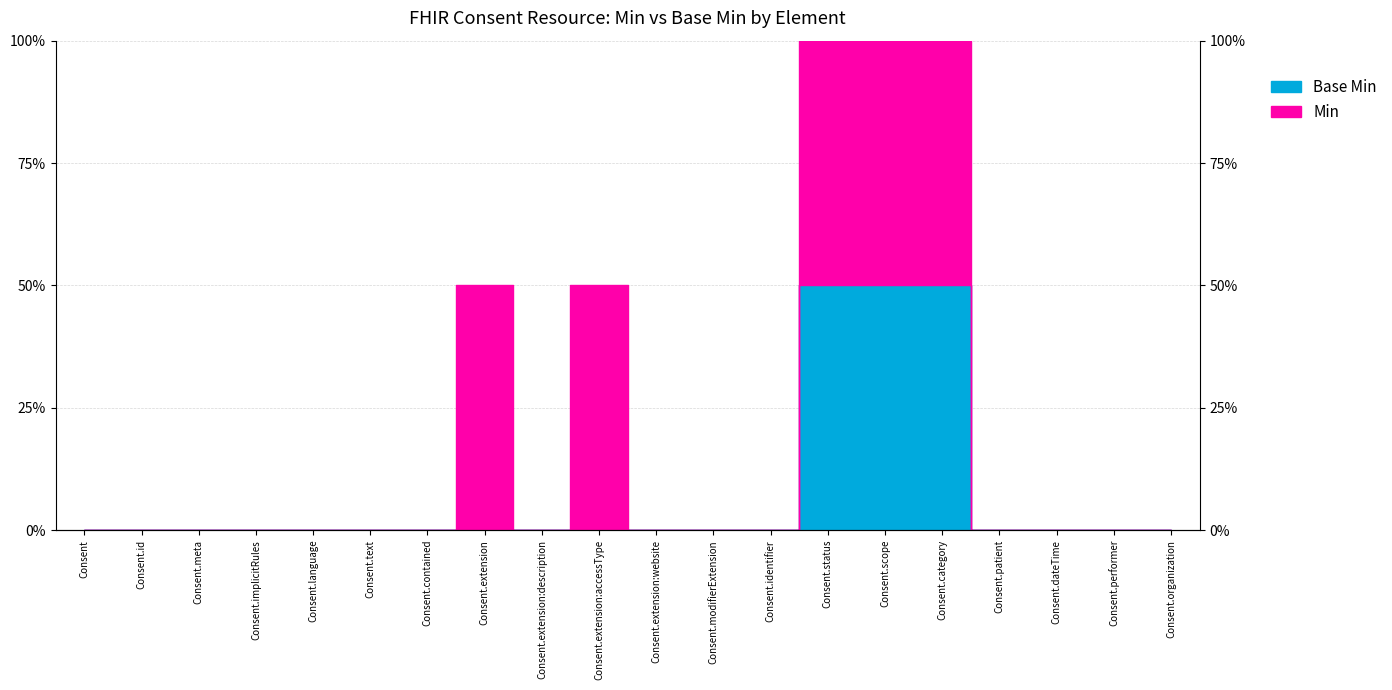

What is the label of the 10th point from the right?

Consent.extension:website